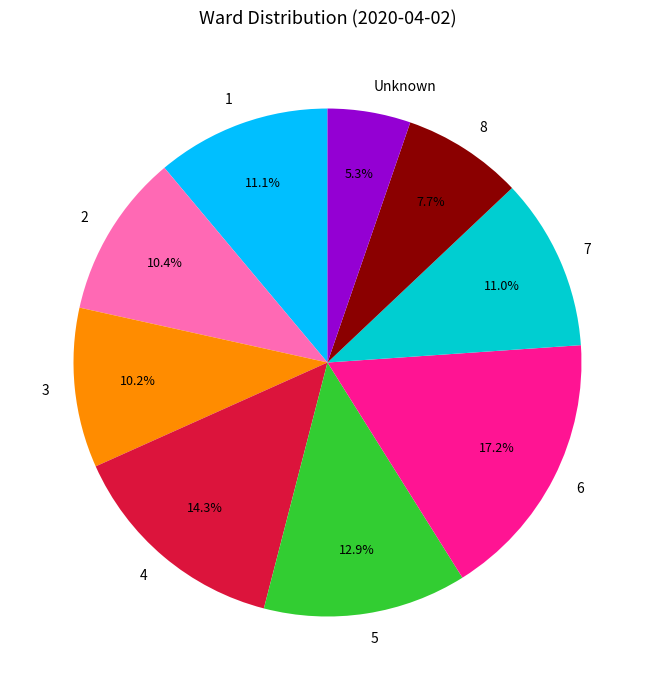

To the nearest percent, what percentage of the pie is Unknown?

5%